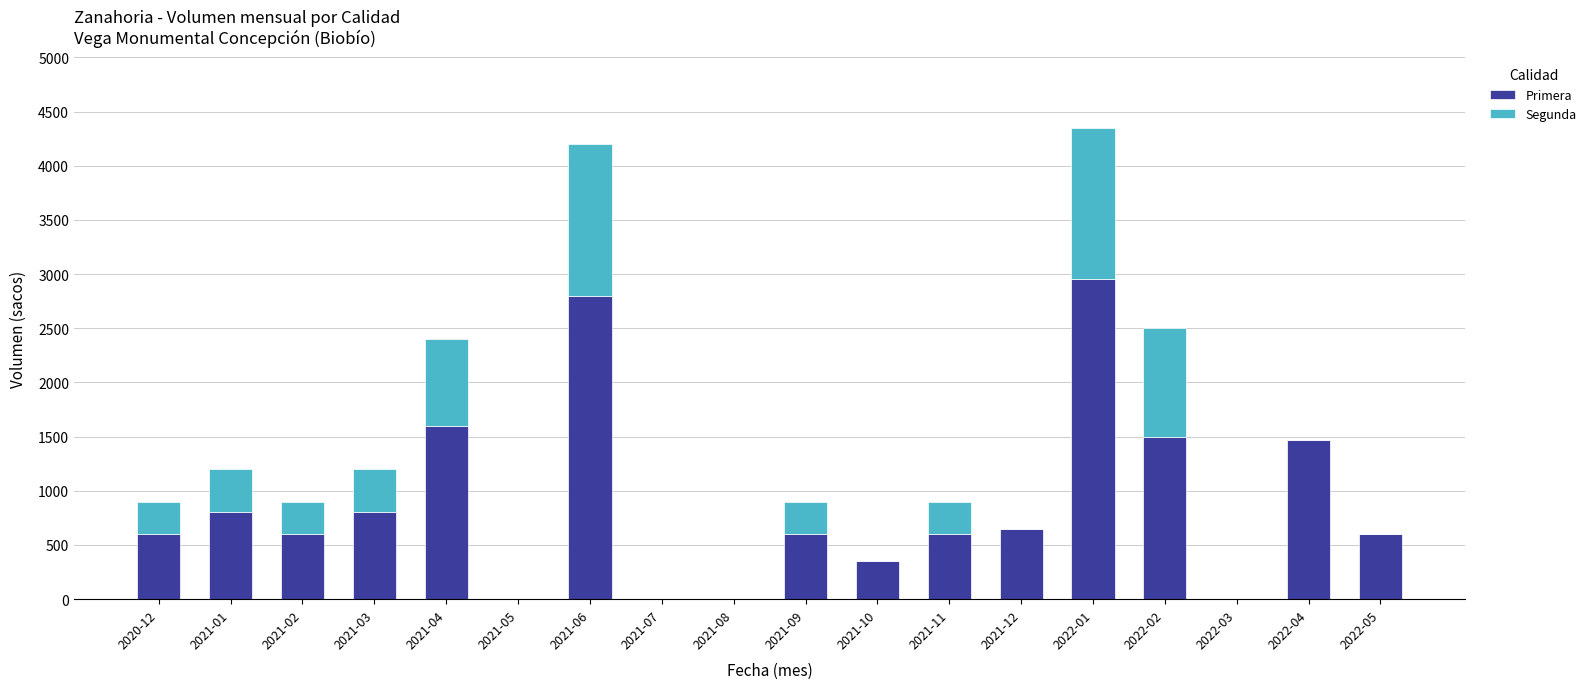

The value of Primera at 2021-06 is 2800. True or false?

True